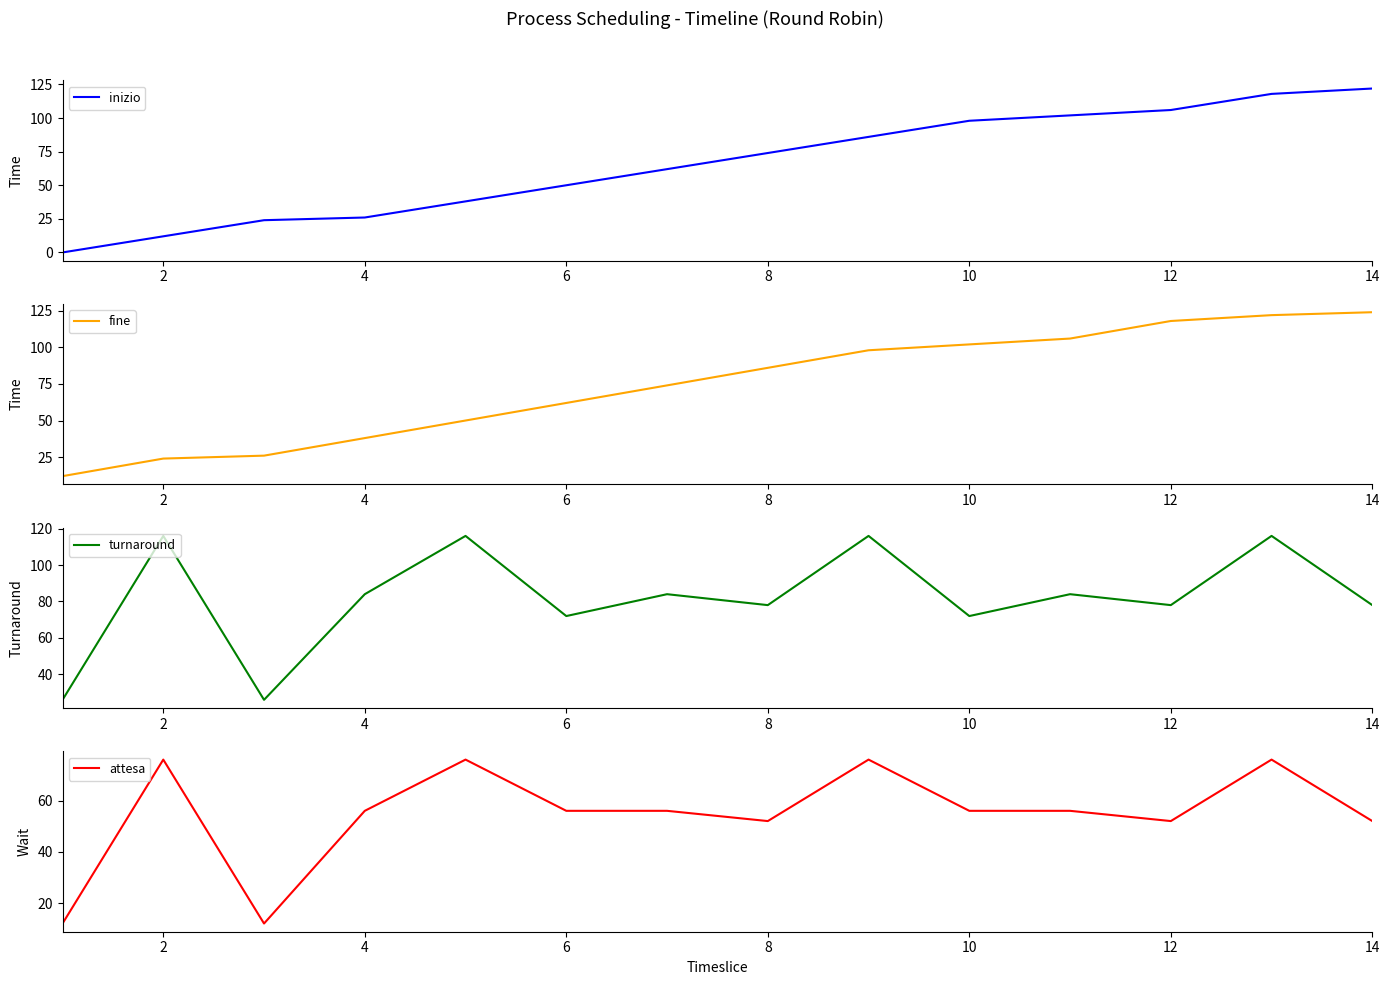

True or false: fine has a value of 62 at 6.

True